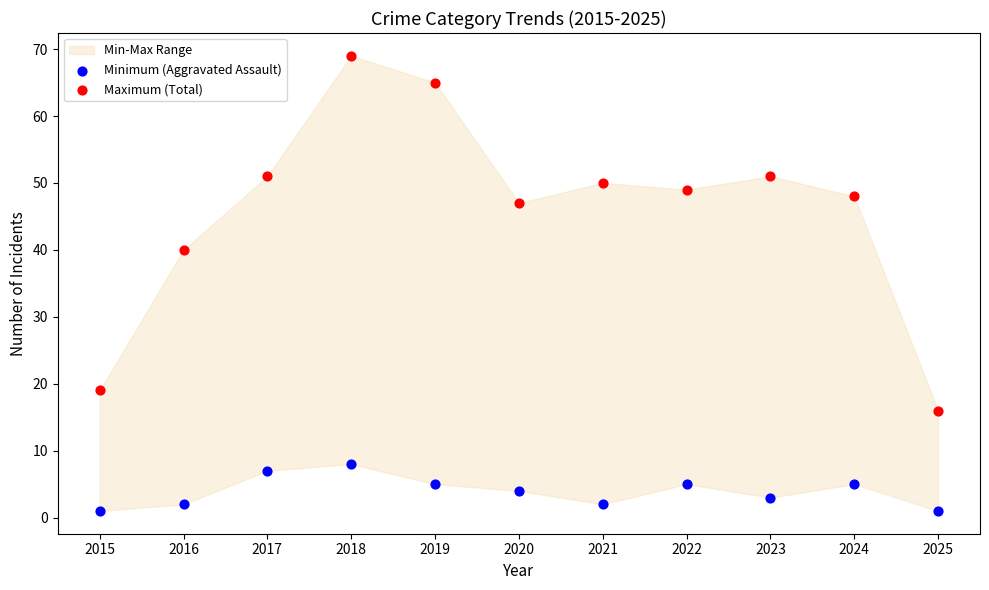

Across all data points, what is the range of Y values (max minus min)?

68